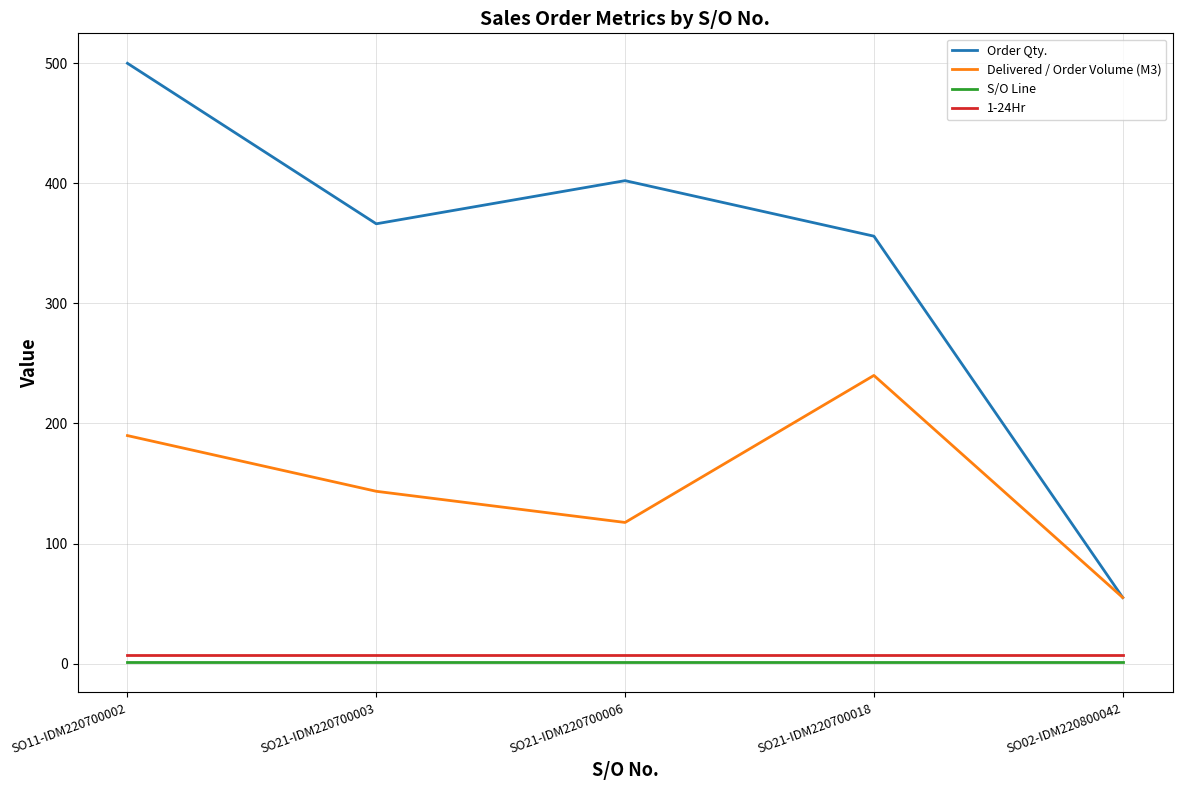

The value of Delivered / Order Volume (M3) at SO21-IDM220700003 is 34.2. True or false?

False